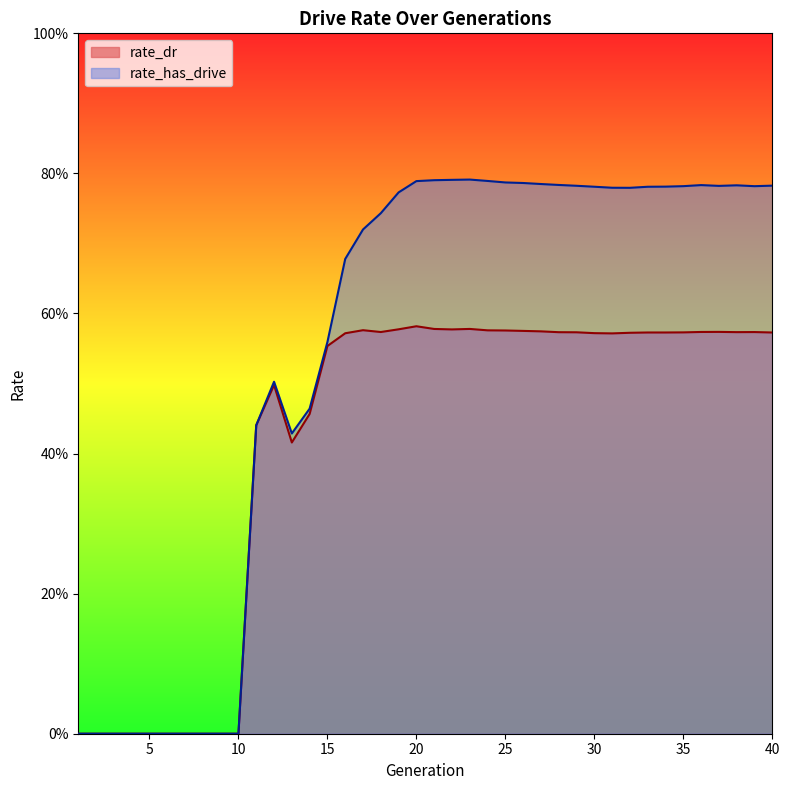

What is the average value of the rate_has_drive series?

0.5